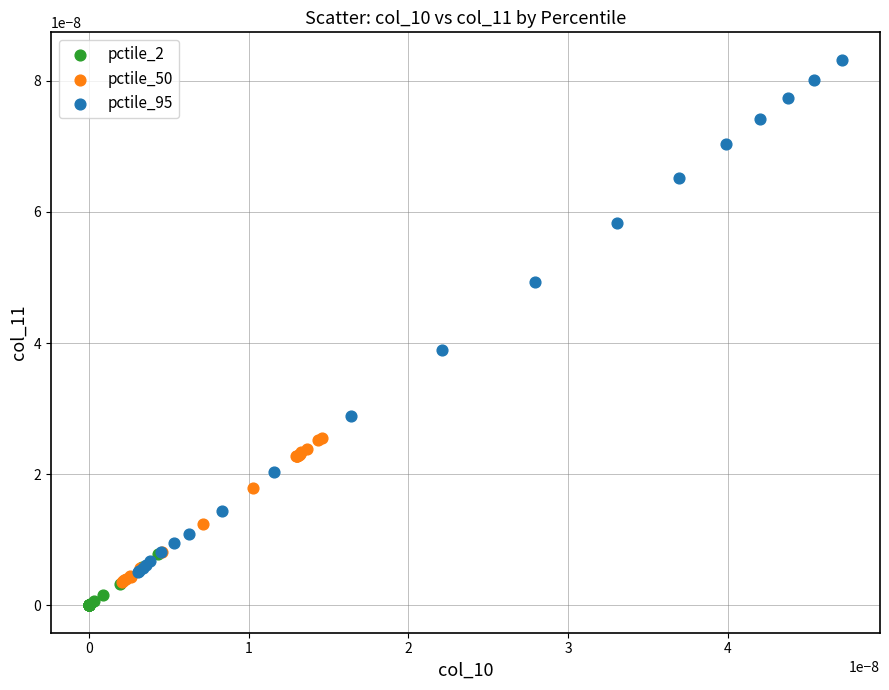

Which series has the largest Y range (max minus min)?

pctile_95